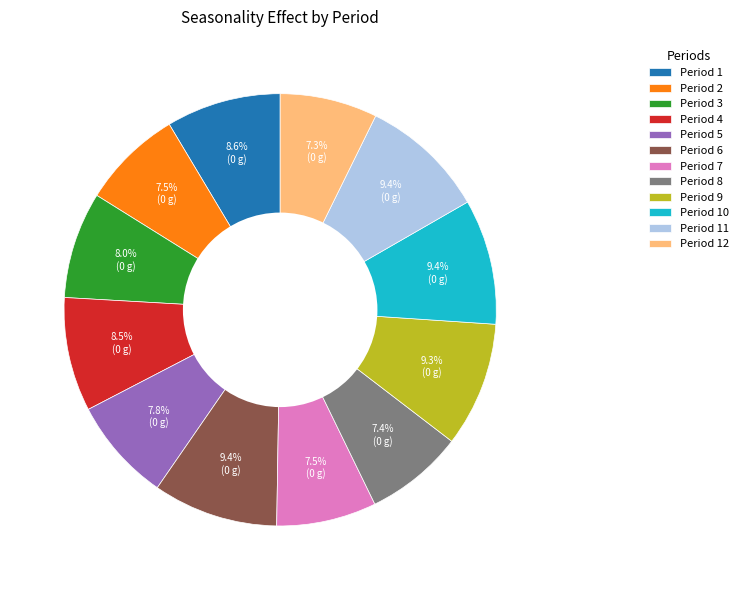

Does any single category account for the majority?

No